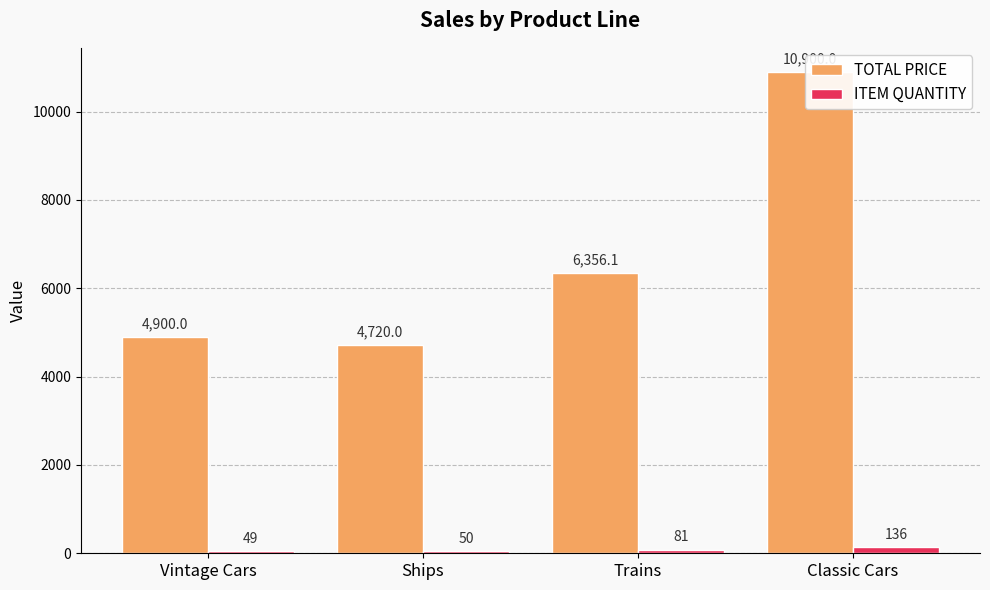

List the series in order of their peak value, lowest first.

ITEM QUANTITY, TOTAL PRICE